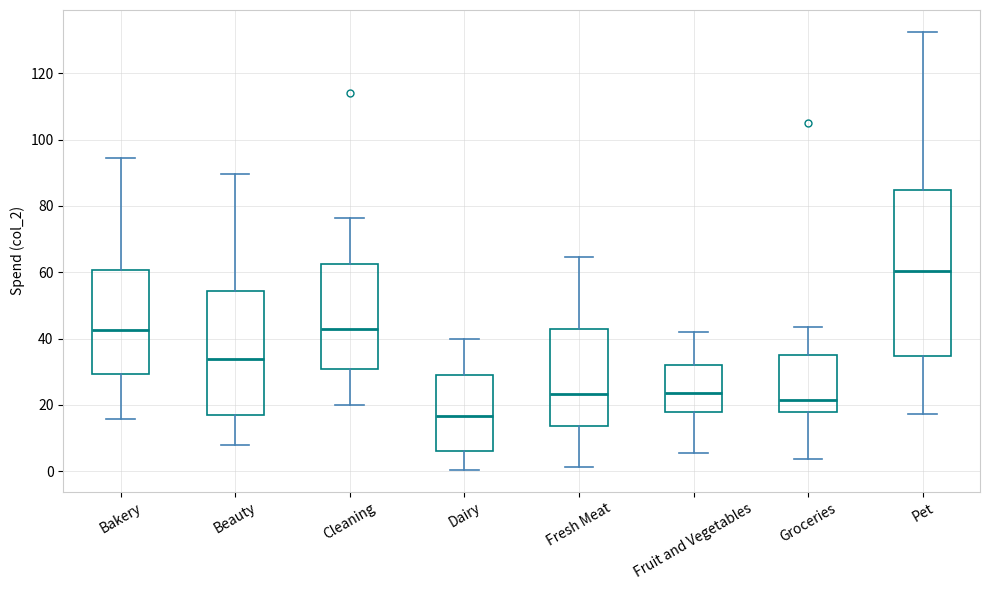

Reading left to right, transcribe this box plot: for each box, give where its median line is, the range the box spans, and where its two whiskers end, as read against the y-axis. The values are not printed on the chart, so give them approximately, as read against the axis.

Bakery: median 42, box 30 to 60, whiskers 16 to 94
Beauty: median 34, box 16 to 54, whiskers 8 to 90
Cleaning: median 42, box 30 to 62, whiskers 20 to 76
Dairy: median 16, box 6 to 28, whiskers 0 to 40
Fresh Meat: median 24, box 14 to 42, whiskers 2 to 64
Fruit and Vegetables: median 24, box 18 to 32, whiskers 6 to 42
Groceries: median 22, box 18 to 36, whiskers 4 to 44
Pet: median 60, box 34 to 84, whiskers 18 to 132